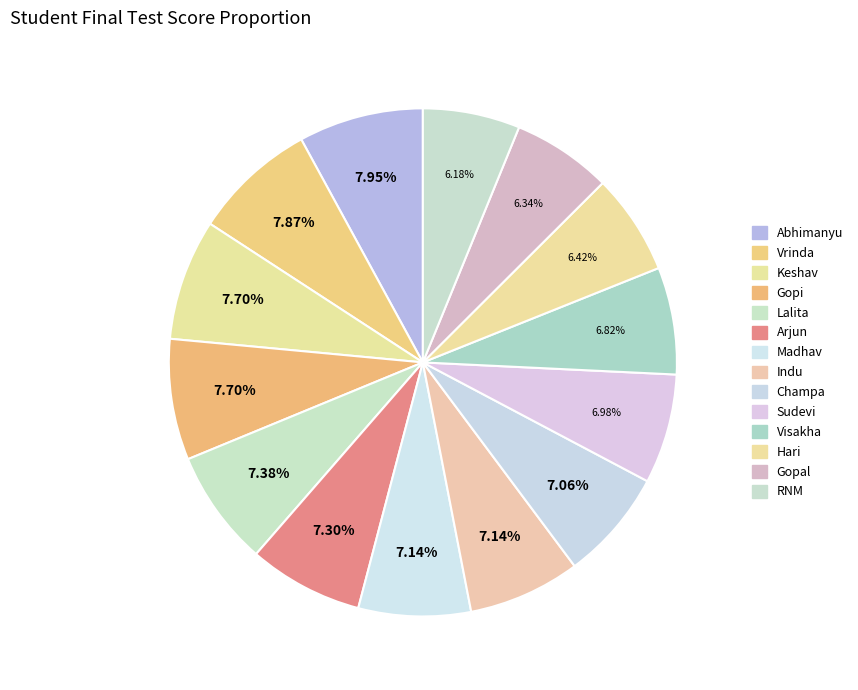

Does Sudevi account for over 50% of the chart?

No